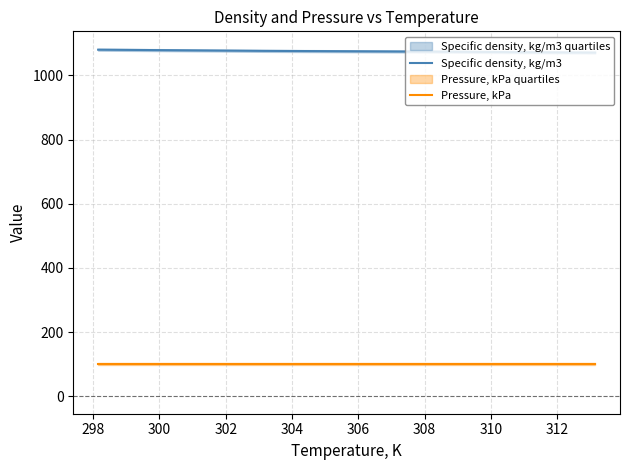

What is the highest value of the Specific density, kg/m3 series?

1080.2